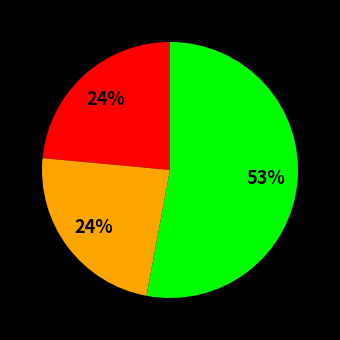

To the nearest percent, what is the difference between the largest and smallest slice percentages?

29%